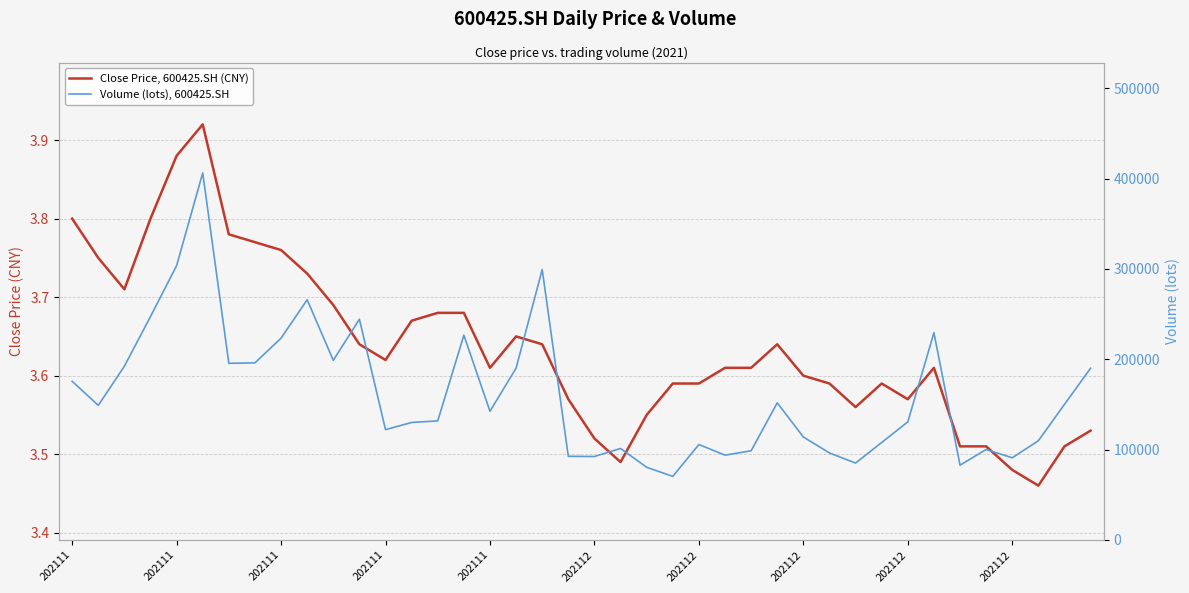

Reading left to right, transcribe all the data shown in this chart.

Close Price, 600425.SH (CNY): 3.8	3.8	3.7	3.8	3.9	3.9	3.8	3.8	3.8	3.7	3.7	3.6	3.6	3.7	3.7	3.7	3.6	3.6	3.6	3.6	3.5	3.5	3.5	3.6	3.6	3.6	3.6	3.6	3.6	3.6	3.6	3.6	3.6	3.6	3.5	3.5	3.5	3.5	3.5	3.5
Volume (lots), 600425.SH: 175666.0	149007.0	192310.0	247317.5	303695.1	406313.0	195547.4	196042.0	223391.2	265924.8	198846.3	244331.0	122114.6	130074.2	131826.1	226678.7	142473.0	190215.8	299330.2	92597.0	92387.9	101275.8	80422.0	70394.0	105657.2	93868.1	98721.1	151816.0	114008.1	96323.0	85150.0	107889.9	130707.1	229381.0	82791.1	100158.8	90962.7	109841.6	150118.5	190126.7